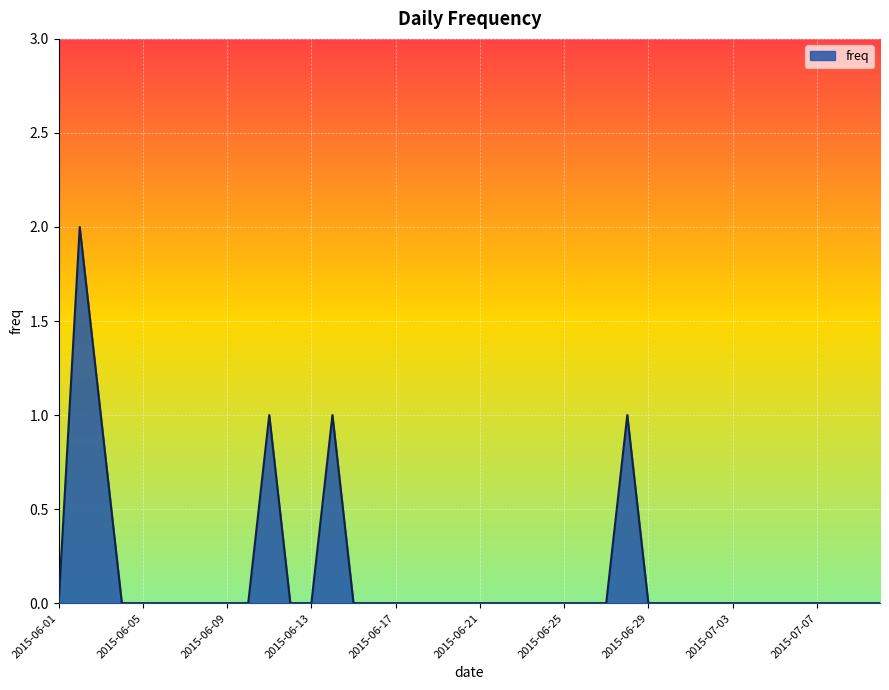

How many values are between 0 and 1?

39